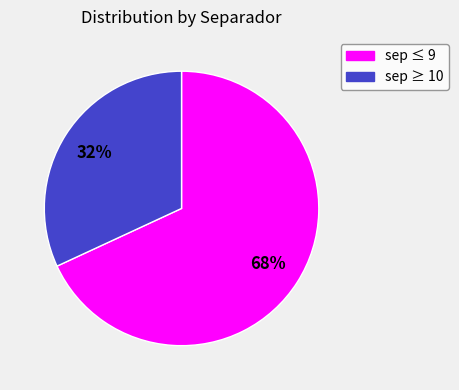

Which category has the smallest portion of the pie?

sep ≥ 10